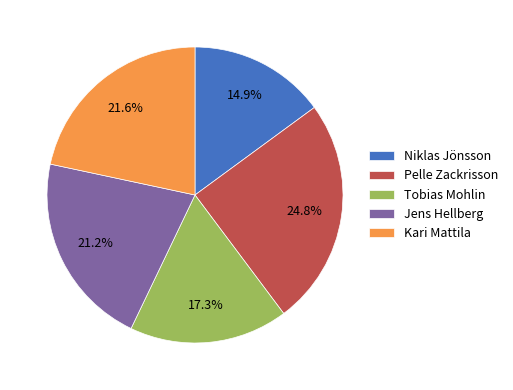

What is the smallest slice in the pie chart?

Niklas Jönsson